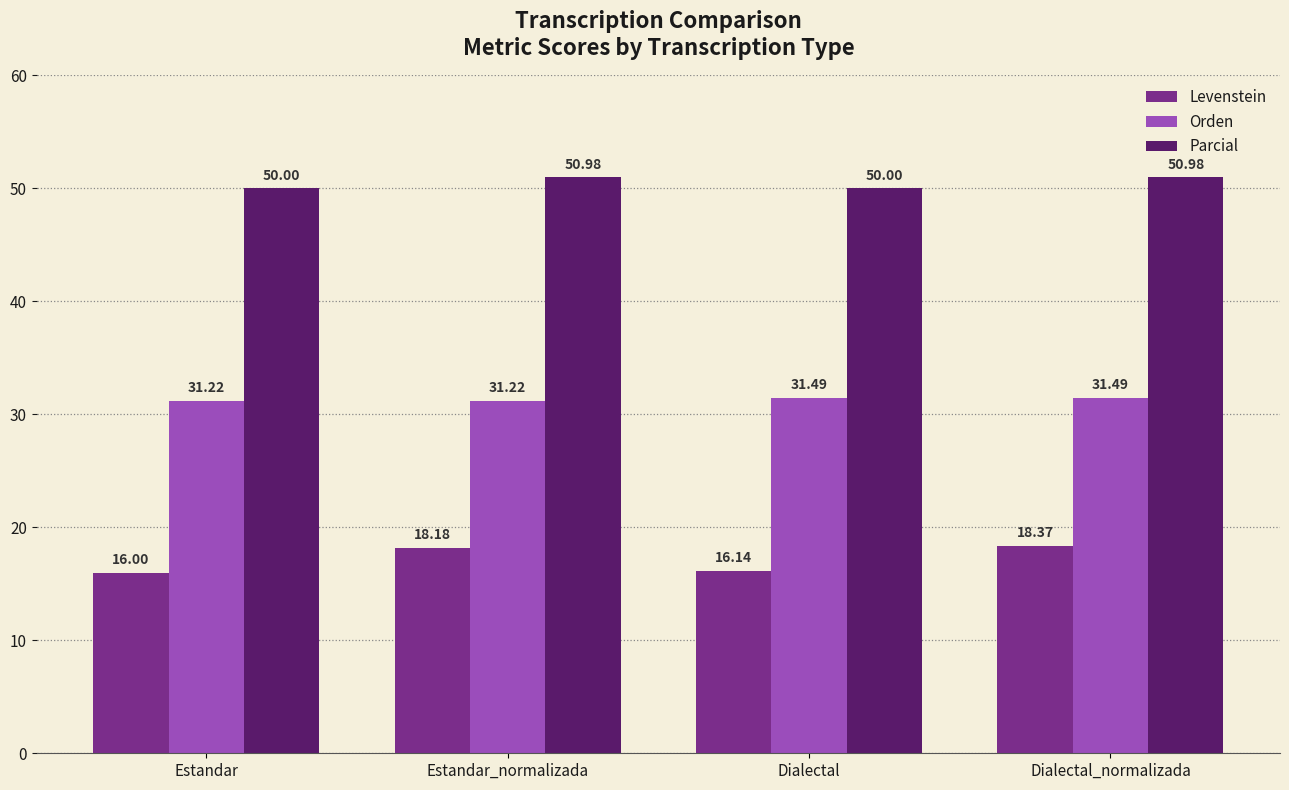

Reading left to right, list all the values displayed in this chart.

Levenstein: 16.0	18.2	16.1	18.4
Orden: 31.2	31.2	31.5	31.5
Parcial: 50.0	51.0	50.0	51.0